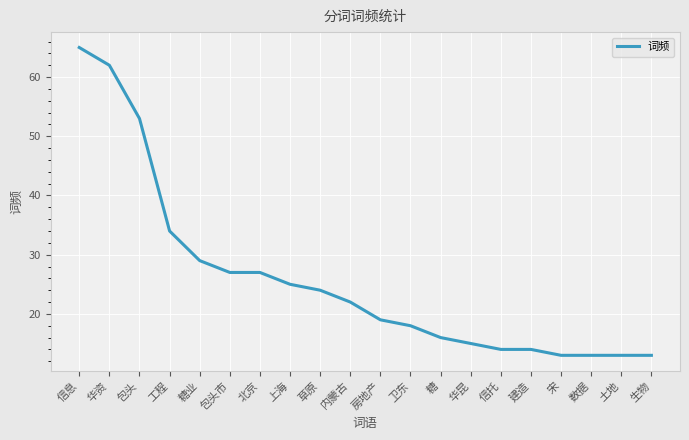

Is this an area chart (filled region under the line)?

No